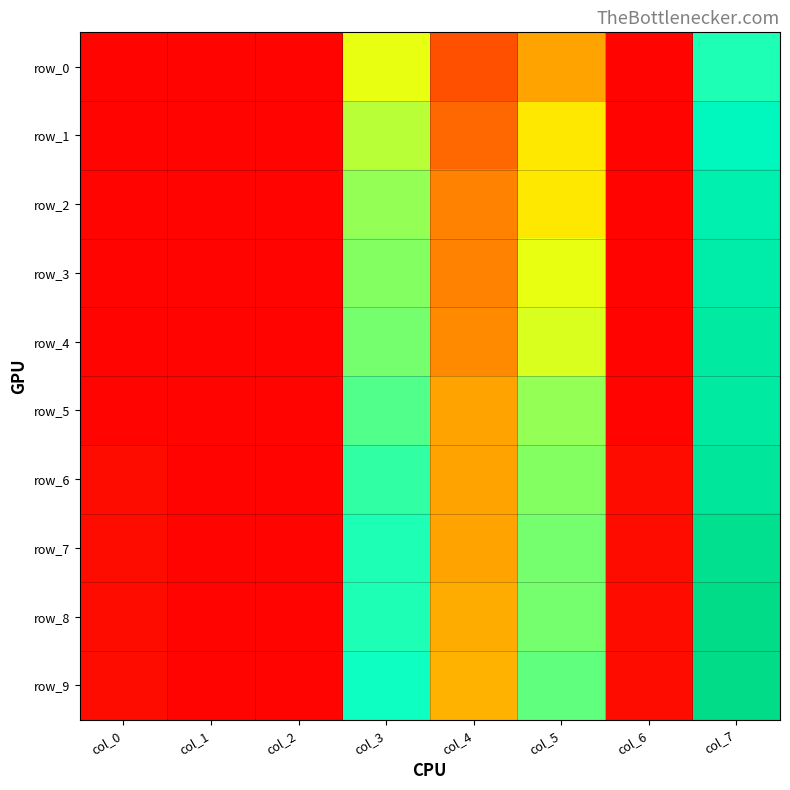

What is the average value of the row_4 series?

0.3